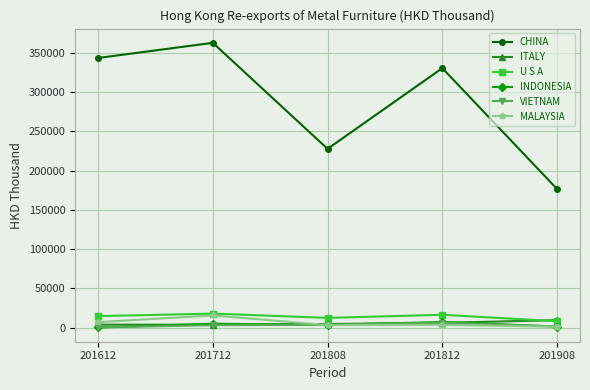

What is the difference between the maximum and minimum values in the MALAYSIA series?

14452.8